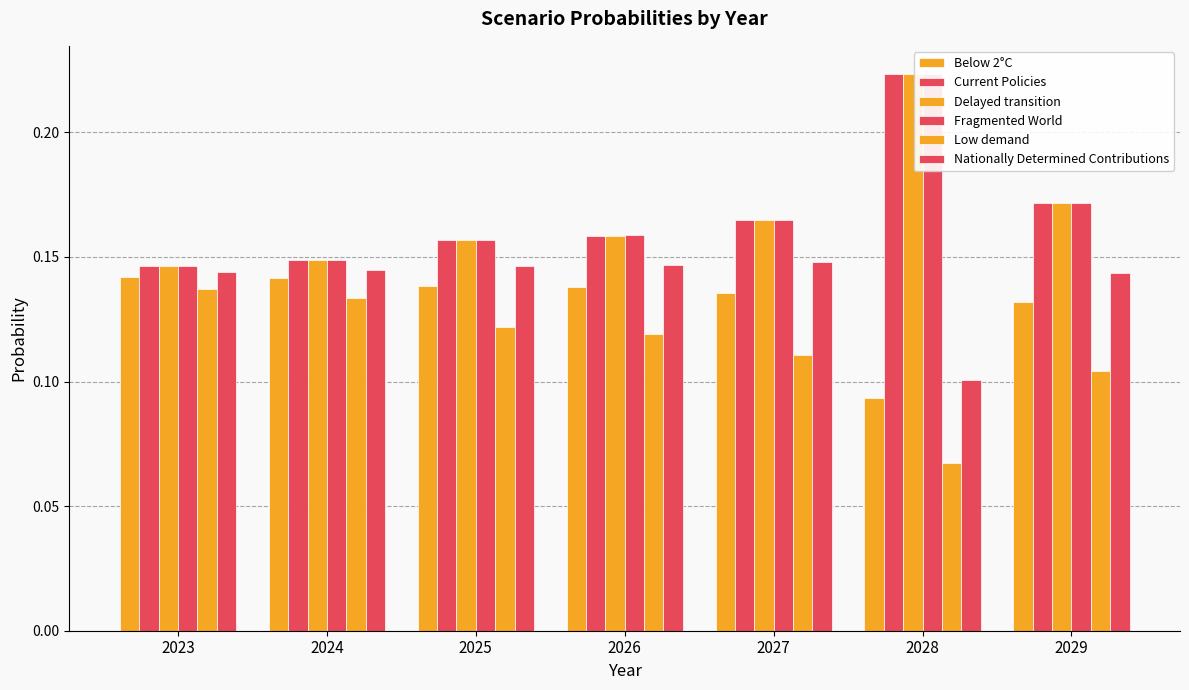

Which series changed the most between 2023 and 2024?

Low demand